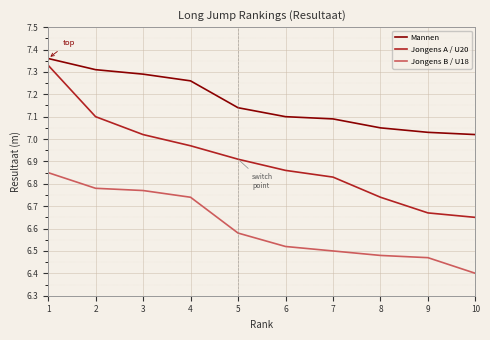

Which label corresponds to the smallest value in the chart?

10